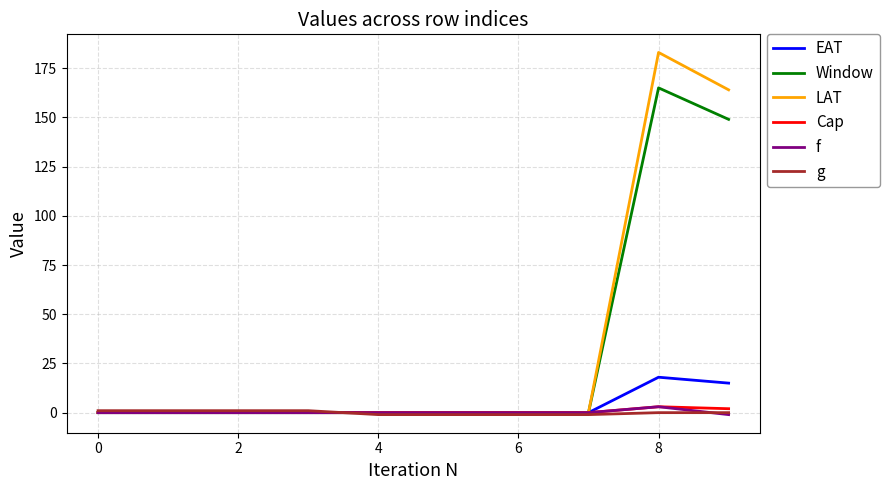

What is the greatest value displayed?

183